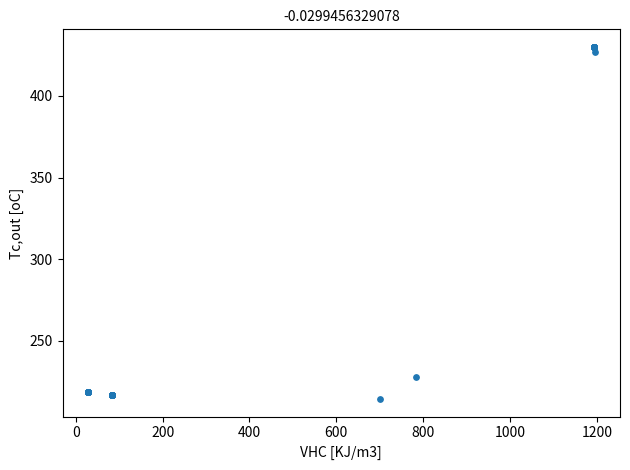

What Y value in the scatter plot is closest to 322?

228.0